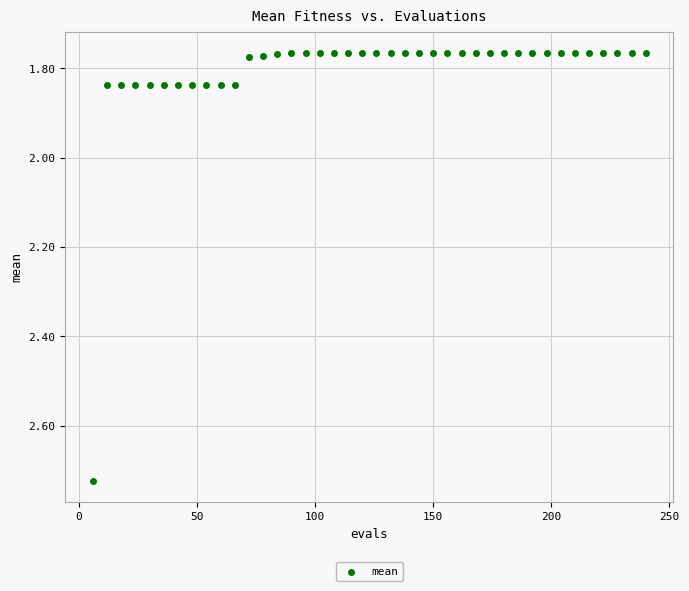

What is the range of Y values (max minus min)?

1.0